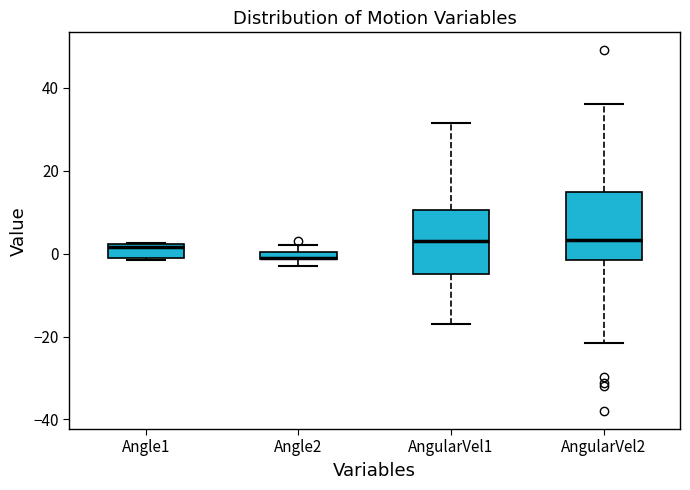

Where does the median line of the box for AngularVel2 sit on the y-axis? The values are not printed on the chart, so give them approximately, as read against the axis.

4